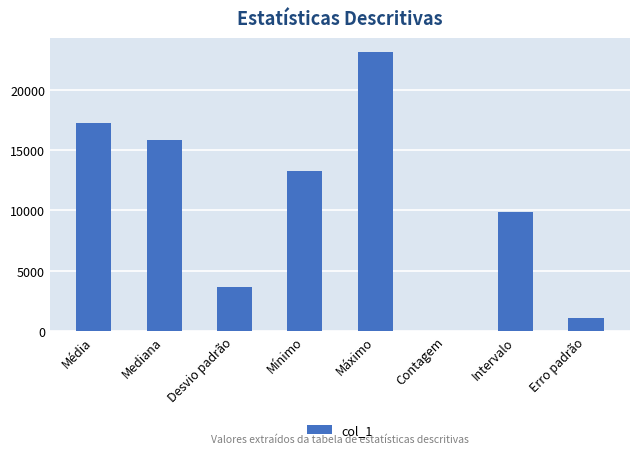

Is it true that the value at Mediana is 15895.0?

True